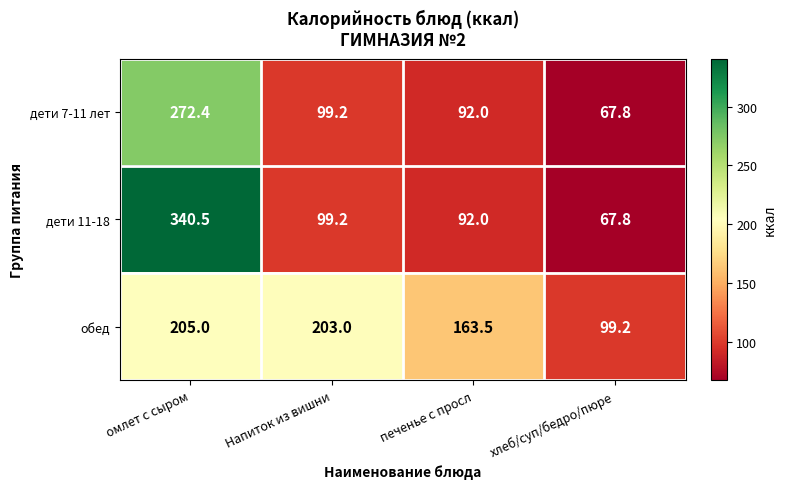

What is the smallest value displayed?

67.8